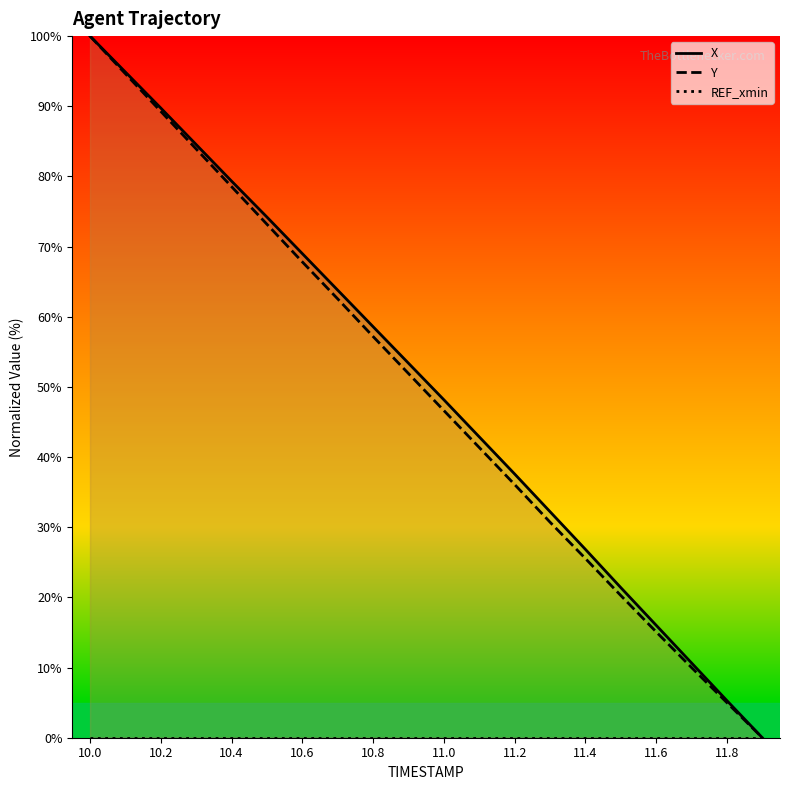

True or false: Y has a value of 8.9 at 11.4.

False